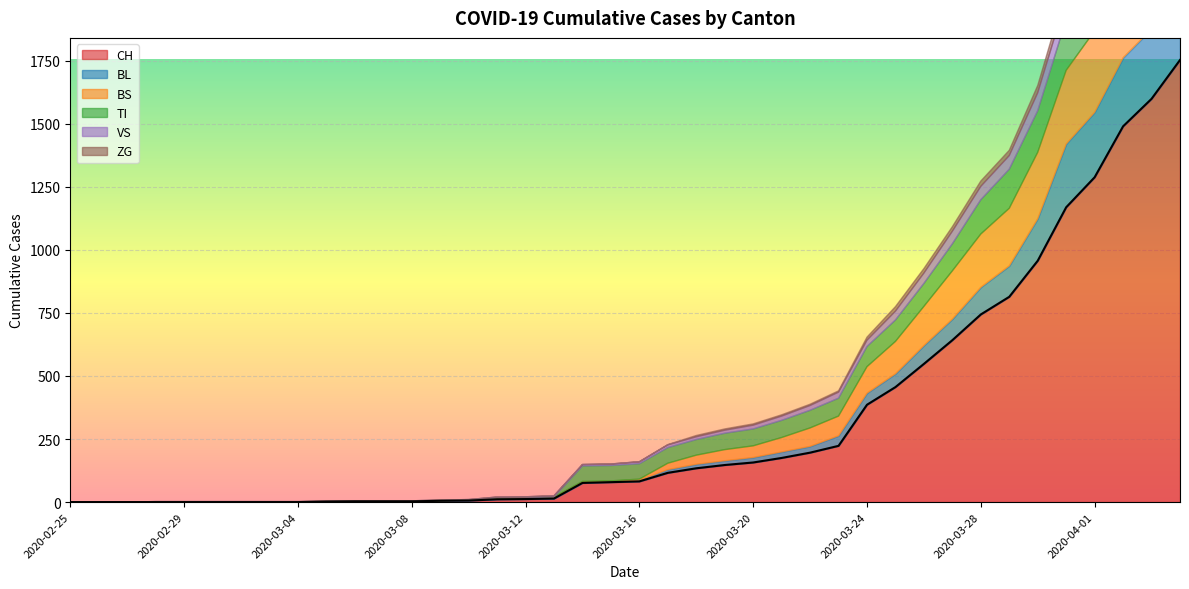

At which category is the sum across all series the highest?

2020-04-04